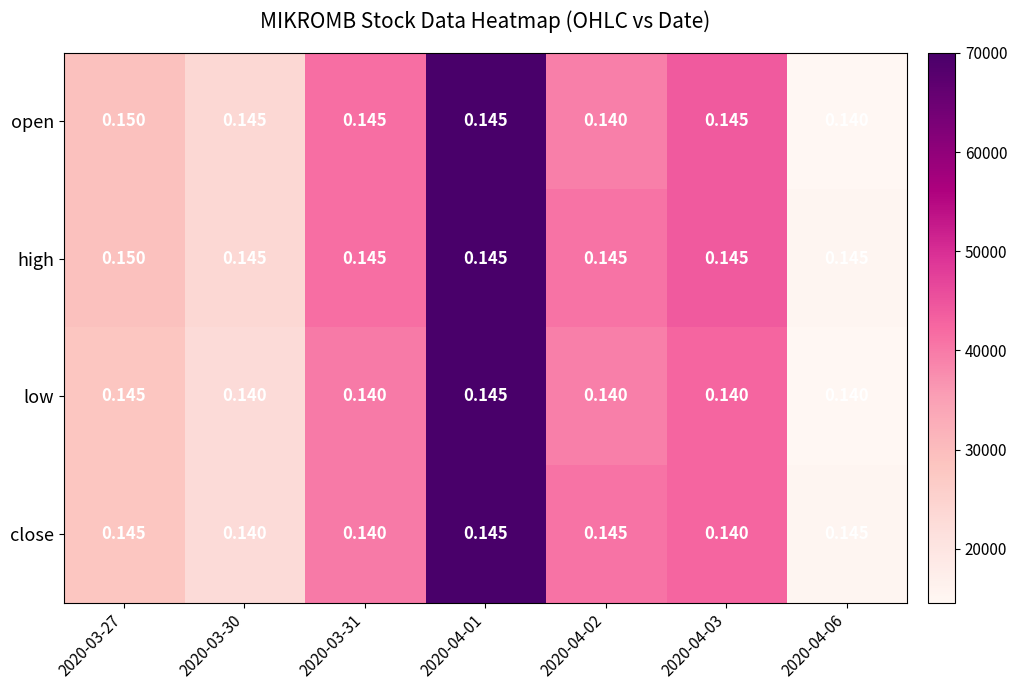

Which series has the widest spread of values?

open